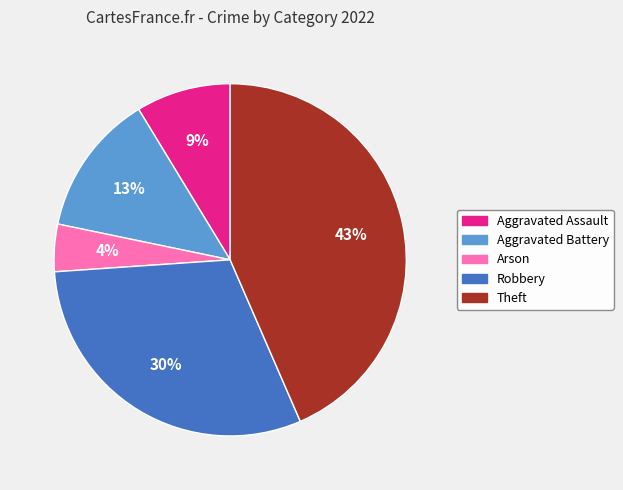

True or false: Aggravated Battery accounts for 7% of the total.

False